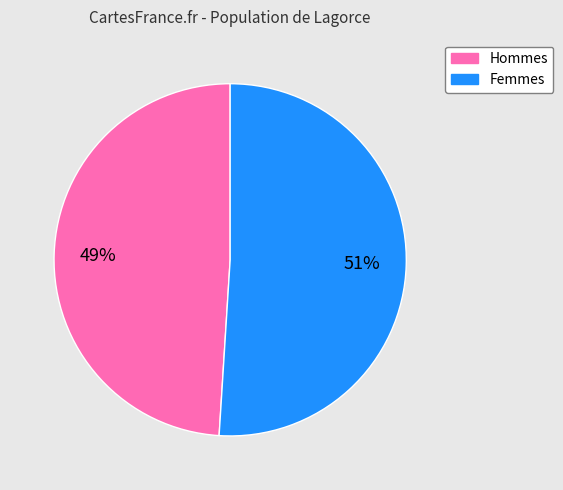

To the nearest percent, what is the average slice percentage?

50%